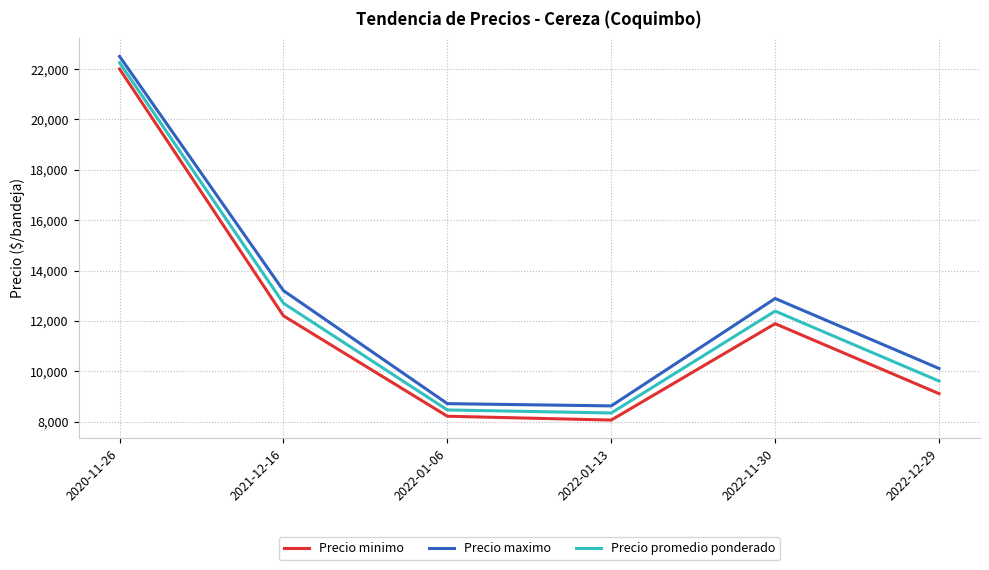

True or false: Precio minimo and Precio maximo intersect in this chart.

False